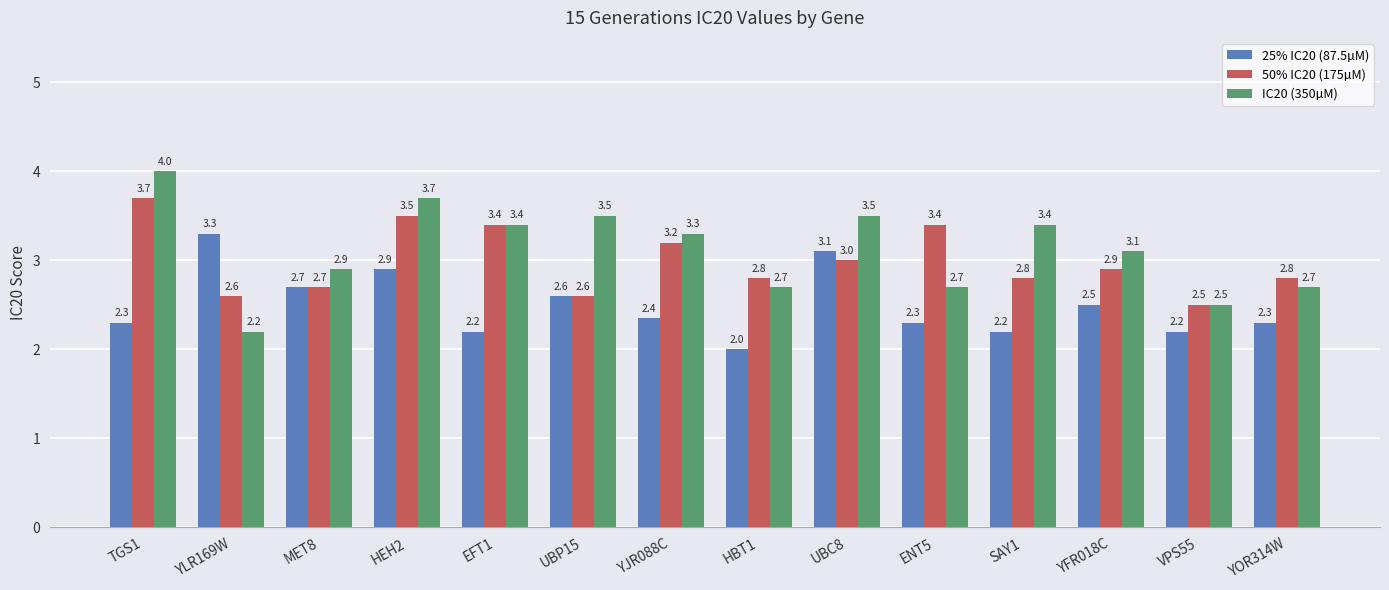

The value of 25% IC20 (87.5µM) at ENT5 is 4.1. True or false?

False